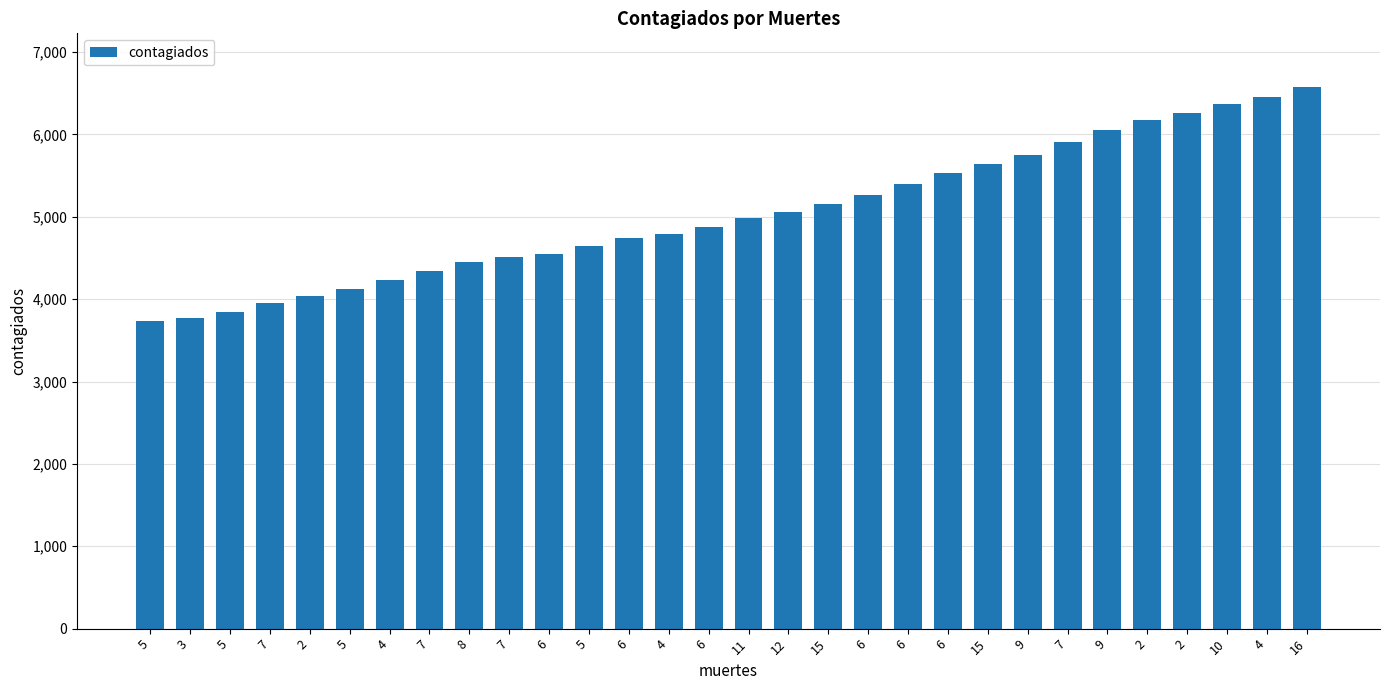

How many data points are less than 4983?

15